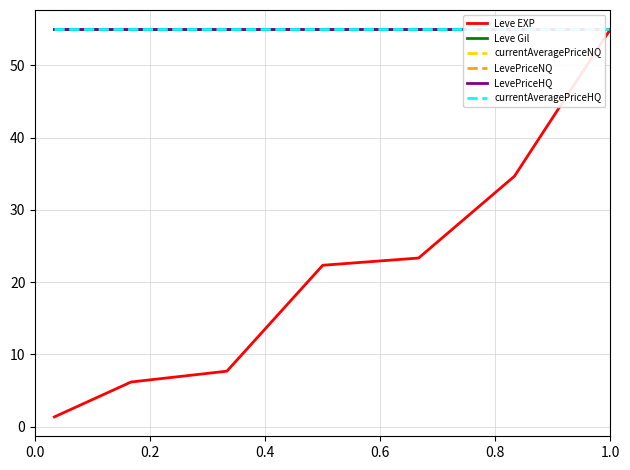

Count the number of categories in the chart.

7